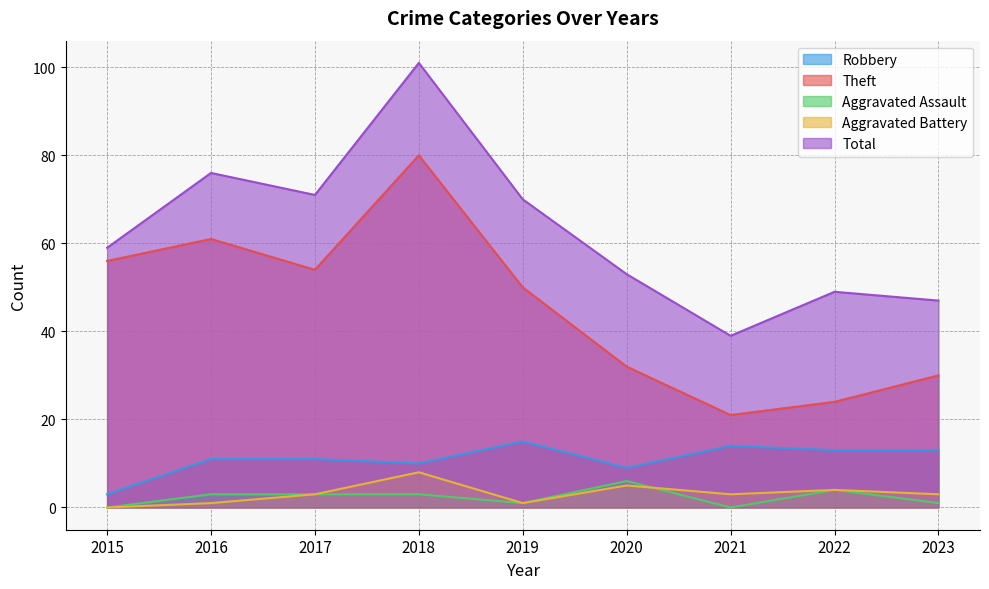

How many values in the Aggravated Assault series exceed 3?

2